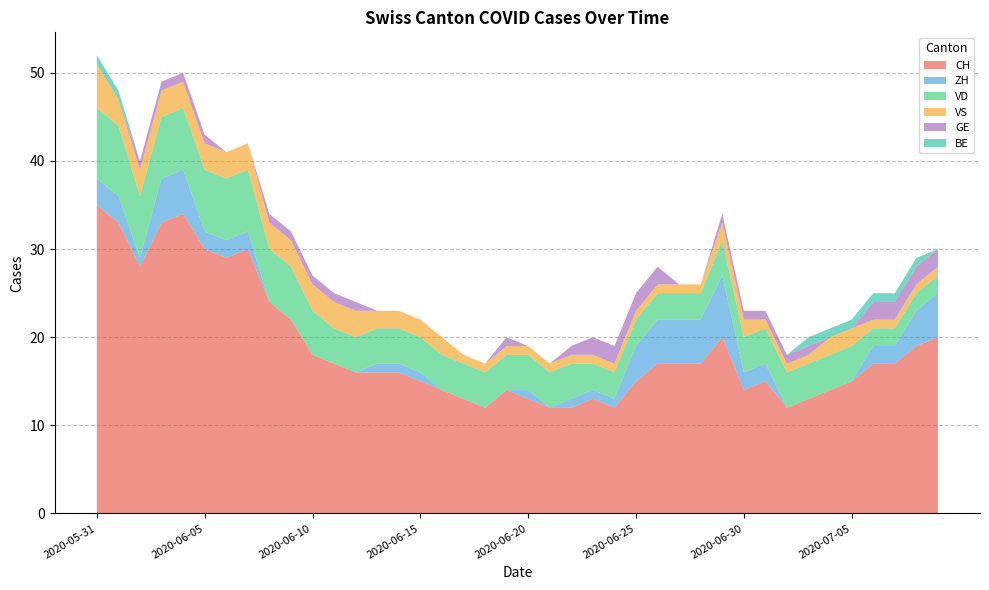

Reading left to right, list all the values displayed in this chart.

CH: 2020-05-31=35	2020-06-01=33	2020-06-02=28	2020-06-03=33	2020-06-04=34	2020-06-05=30	2020-06-06=29	2020-06-07=30	2020-06-08=24	2020-06-09=22	2020-06-10=18	2020-06-11=17	2020-06-12=16	2020-06-13=16	2020-06-14=16	2020-06-15=15	2020-06-16=14	2020-06-17=13	2020-06-18=12	2020-06-19=14	2020-06-20=13	2020-06-21=12	2020-06-22=12	2020-06-23=13	2020-06-24=12	2020-06-25=15	2020-06-26=17	2020-06-27=17	2020-06-28=17	2020-06-29=20	2020-06-30=14	2020-07-01=15	2020-07-02=12	2020-07-03=13	2020-07-04=14	2020-07-05=15	2020-07-06=17	2020-07-07=17	2020-07-08=19	2020-07-09=20
ZH: 2020-05-31=3	2020-06-01=3	2020-06-02=1	2020-06-03=5	2020-06-04=5	2020-06-05=2	2020-06-06=2	2020-06-07=2	2020-06-08=0	2020-06-09=0	2020-06-10=0	2020-06-11=0	2020-06-12=0	2020-06-13=1	2020-06-14=1	2020-06-15=1	2020-06-16=0	2020-06-17=0	2020-06-18=0	2020-06-19=0	2020-06-20=1	2020-06-21=0	2020-06-22=1	2020-06-23=1	2020-06-24=1	2020-06-25=4	2020-06-26=5	2020-06-27=5	2020-06-28=5	2020-06-29=7	2020-06-30=2	2020-07-01=2	2020-07-02=0	2020-07-03=0	2020-07-04=0	2020-07-05=0	2020-07-06=2	2020-07-07=2	2020-07-08=4	2020-07-09=5
VD: 2020-05-31=8	2020-06-01=8	2020-06-02=7	2020-06-03=7	2020-06-04=7	2020-06-05=7	2020-06-06=7	2020-06-07=7	2020-06-08=6	2020-06-09=6	2020-06-10=5	2020-06-11=4	2020-06-12=4	2020-06-13=4	2020-06-14=4	2020-06-15=4	2020-06-16=4	2020-06-17=4	2020-06-18=4	2020-06-19=4	2020-06-20=4	2020-06-21=4	2020-06-22=4	2020-06-23=3	2020-06-24=3	2020-06-25=3	2020-06-26=3	2020-06-27=3	2020-06-28=3	2020-06-29=4	2020-06-30=4	2020-07-01=4	2020-07-02=4	2020-07-03=4	2020-07-04=4	2020-07-05=4	2020-07-06=2	2020-07-07=2	2020-07-08=2	2020-07-09=2
VS: 2020-05-31=5	2020-06-01=3	2020-06-02=3	2020-06-03=3	2020-06-04=3	2020-06-05=3	2020-06-06=3	2020-06-07=3	2020-06-08=3	2020-06-09=3	2020-06-10=3	2020-06-11=3	2020-06-12=3	2020-06-13=2	2020-06-14=2	2020-06-15=2	2020-06-16=2	2020-06-17=1	2020-06-18=1	2020-06-19=1	2020-06-20=1	2020-06-21=1	2020-06-22=1	2020-06-23=1	2020-06-24=1	2020-06-25=1	2020-06-26=1	2020-06-27=1	2020-06-28=1	2020-06-29=2	2020-06-30=2	2020-07-01=1	2020-07-02=1	2020-07-03=1	2020-07-04=2	2020-07-05=2	2020-07-06=1	2020-07-07=1	2020-07-08=1	2020-07-09=1
GE: 2020-05-31=0	2020-06-01=0	2020-06-02=1	2020-06-03=1	2020-06-04=1	2020-06-05=1	2020-06-06=0	2020-06-07=0	2020-06-08=1	2020-06-09=1	2020-06-10=1	2020-06-11=1	2020-06-12=1	2020-06-13=0	2020-06-14=0	2020-06-15=0	2020-06-16=0	2020-06-17=0	2020-06-18=0	2020-06-19=1	2020-06-20=0	2020-06-21=0	2020-06-22=1	2020-06-23=2	2020-06-24=2	2020-06-25=2	2020-06-26=2	2020-06-27=0	2020-06-28=0	2020-06-29=1	2020-06-30=1	2020-07-01=1	2020-07-02=1	2020-07-03=1	2020-07-04=0	2020-07-05=0	2020-07-06=2	2020-07-07=2	2020-07-08=2	2020-07-09=2
BE: 2020-05-31=1	2020-06-01=1	2020-06-02=0	2020-06-03=0	2020-06-04=0	2020-06-05=0	2020-06-06=0	2020-06-07=0	2020-06-08=0	2020-06-09=0	2020-06-10=0	2020-06-11=0	2020-06-12=0	2020-06-13=0	2020-06-14=0	2020-06-15=0	2020-06-16=0	2020-06-17=0	2020-06-18=0	2020-06-19=0	2020-06-20=0	2020-06-21=0	2020-06-22=0	2020-06-23=0	2020-06-24=0	2020-06-25=0	2020-06-26=0	2020-06-27=0	2020-06-28=0	2020-06-29=0	2020-06-30=0	2020-07-01=0	2020-07-02=0	2020-07-03=1	2020-07-04=1	2020-07-05=1	2020-07-06=1	2020-07-07=1	2020-07-08=1	2020-07-09=0